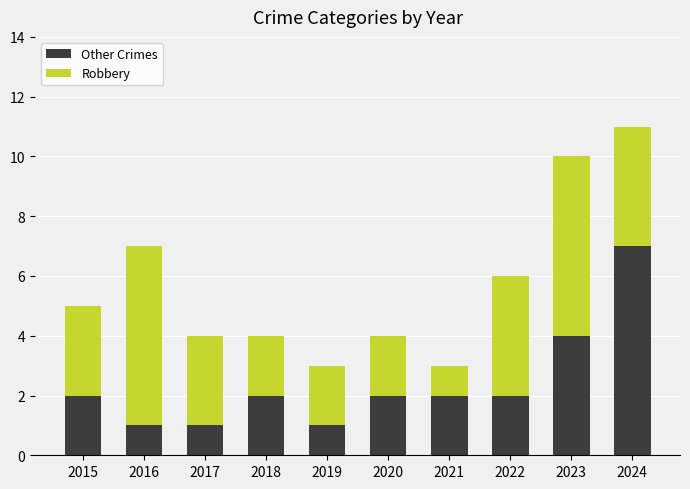

Is it true that Other Crimes equals 1 at 2022?

False